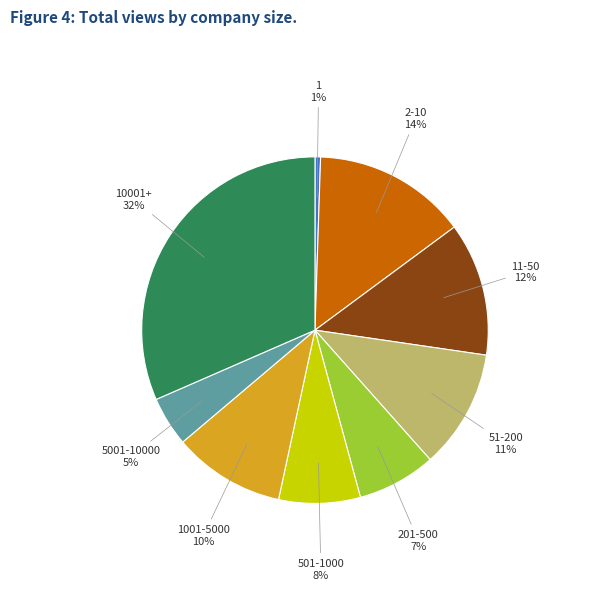

Combined, do 1 and 201-500 account for over 50%?

No